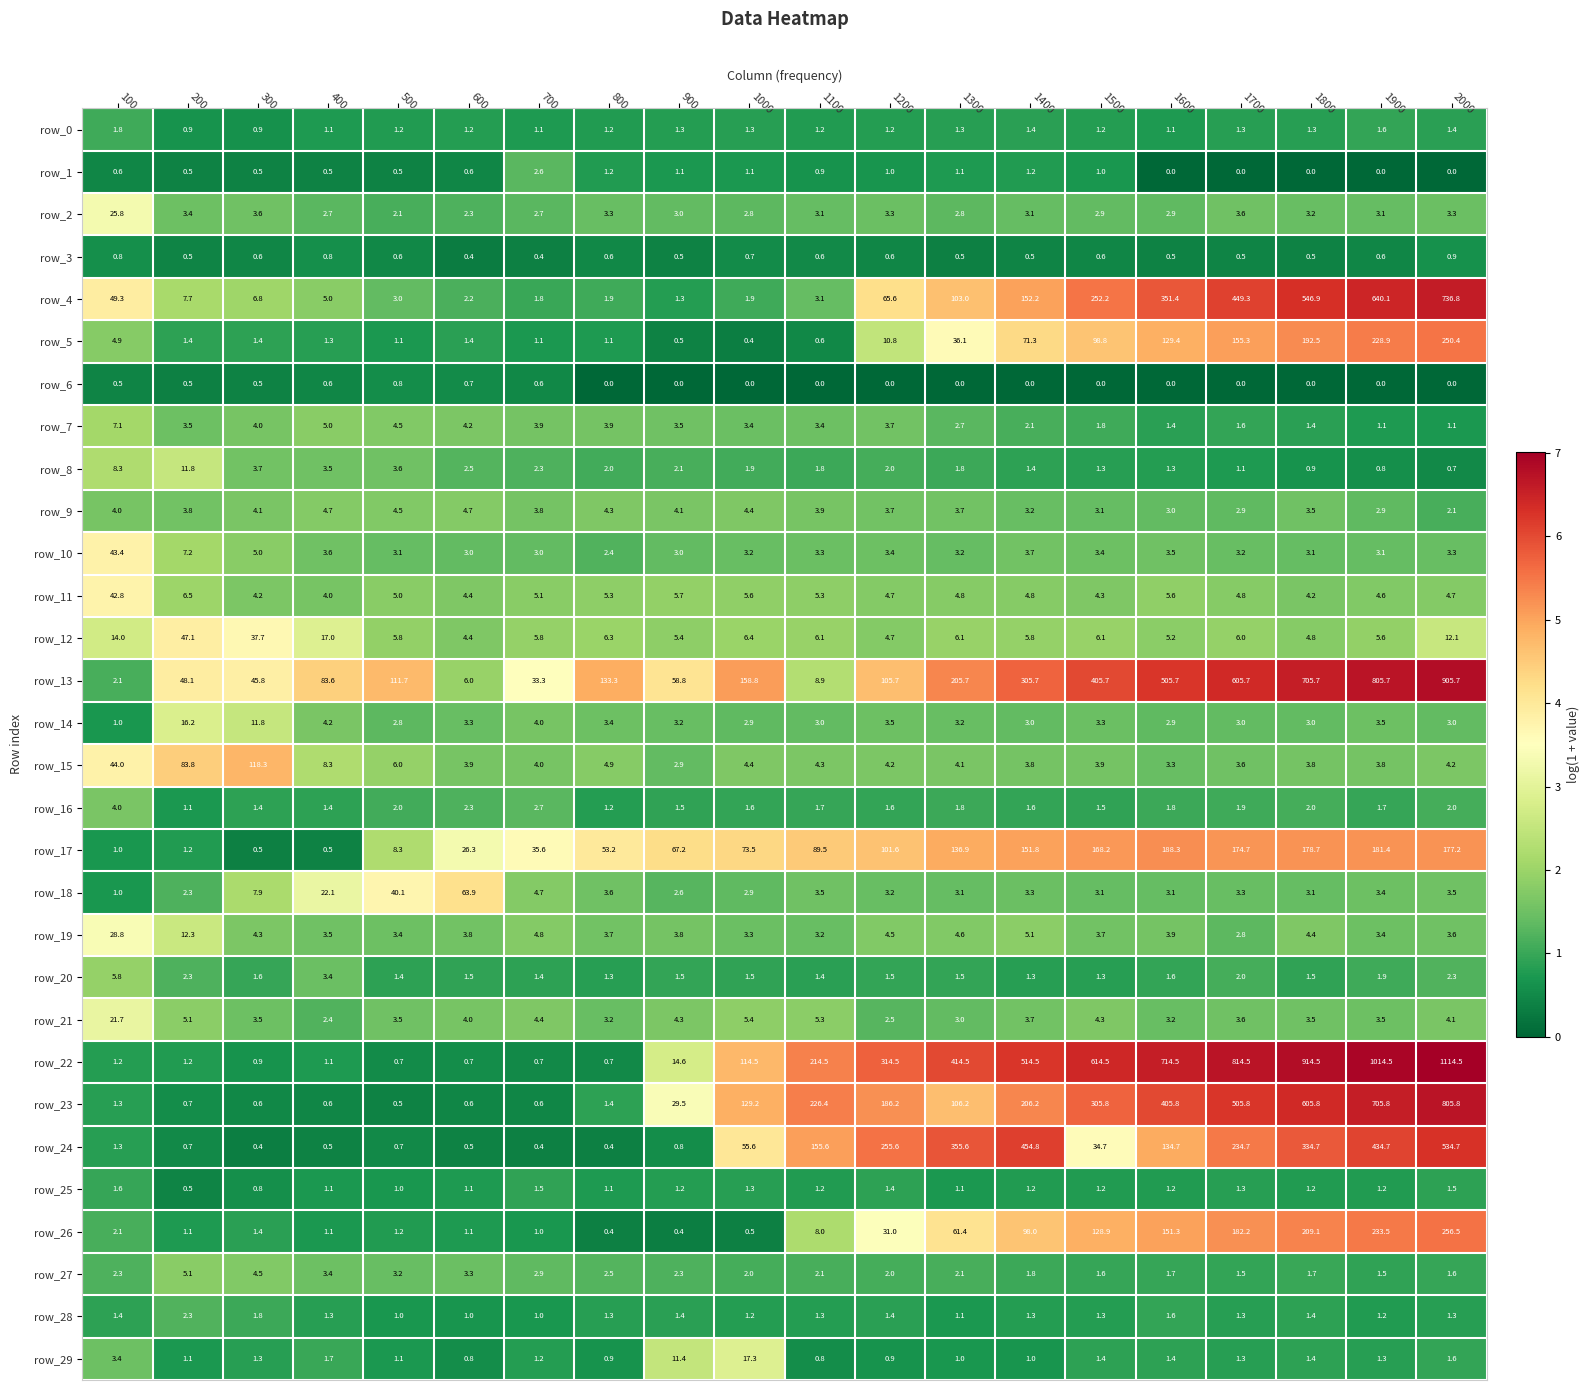

List the series in order of their peak value, highest first.

row_22, row_13, row_23, row_4, row_24, row_26, row_5, row_17, row_15, row_18, row_12, row_10, row_11, row_19, row_2, row_21, row_29, row_14, row_8, row_7, row_20, row_27, row_9, row_16, row_1, row_28, row_0, row_25, row_3, row_6